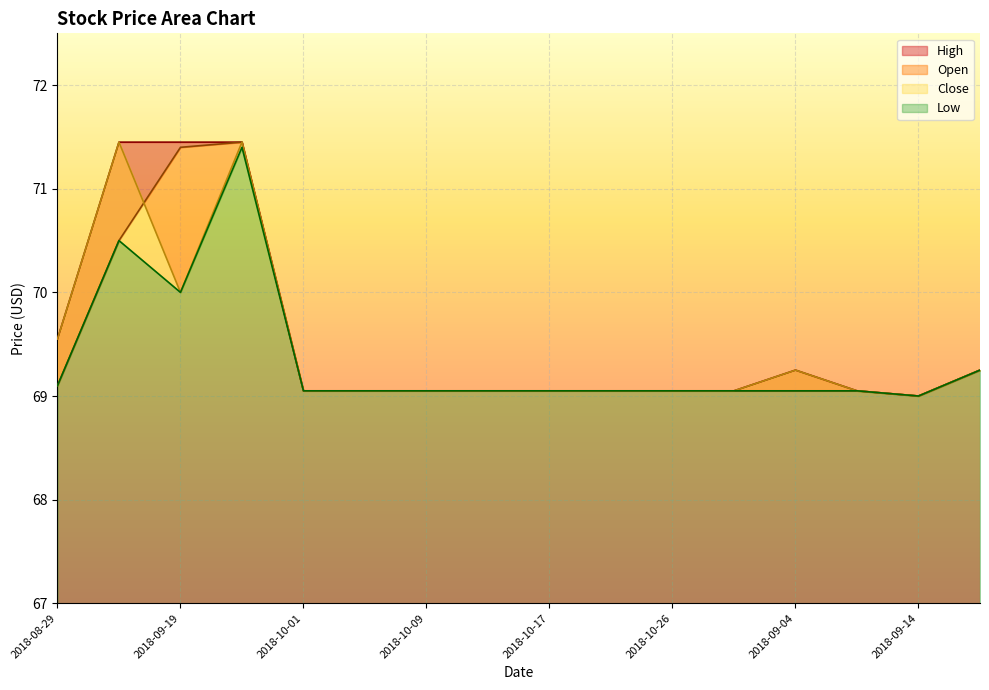

At how many categories does at least one series exceed 69?

15